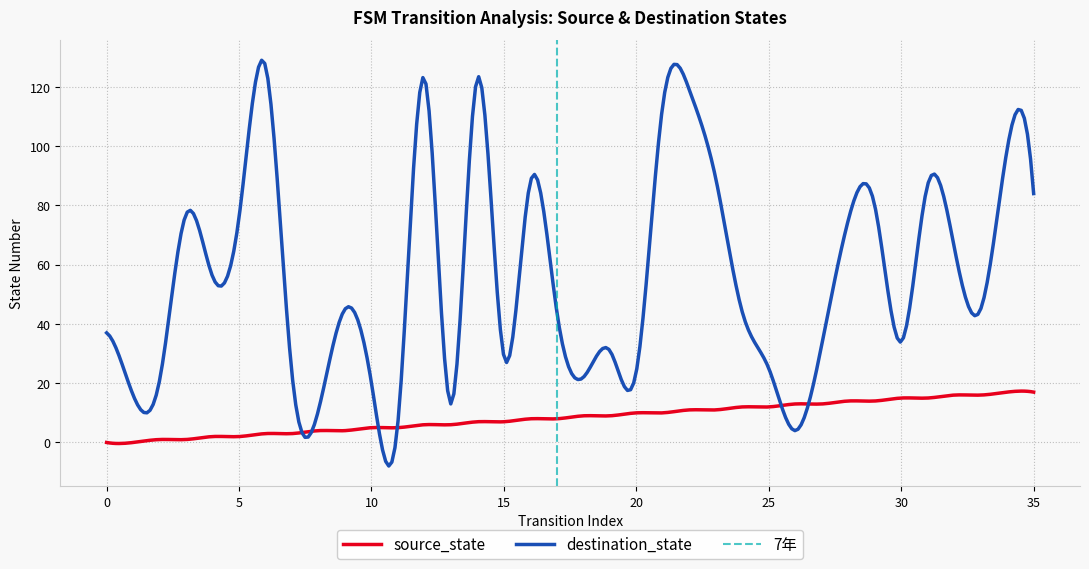

At which category does destination_state reach its first local valley?

1